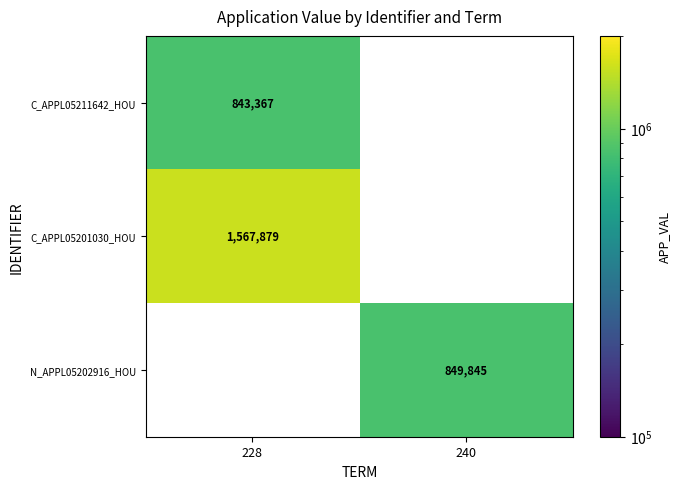

At which category is the sum across all series the highest?

228